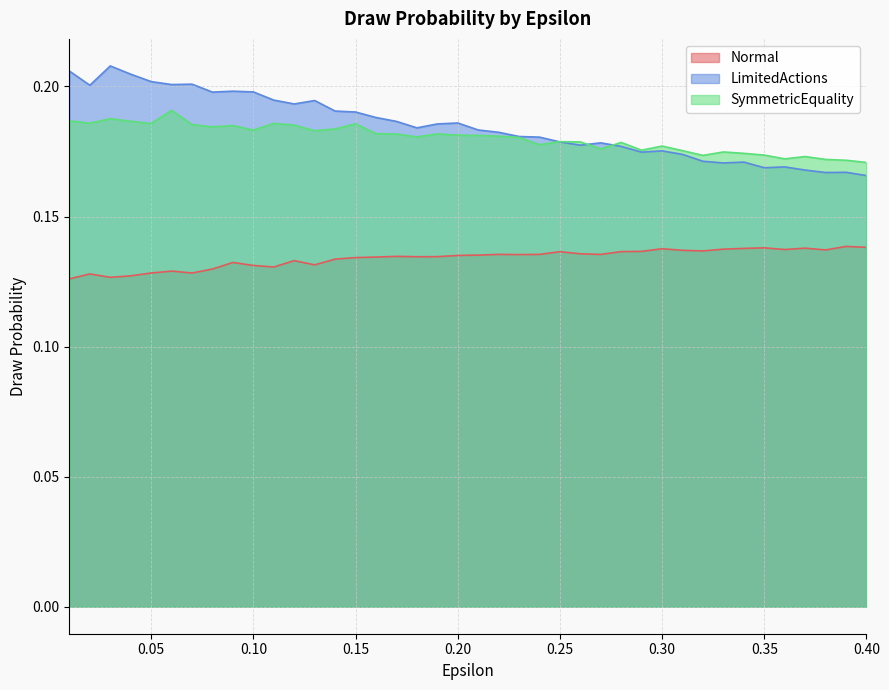

What is the sum of all Normal values?

5.4